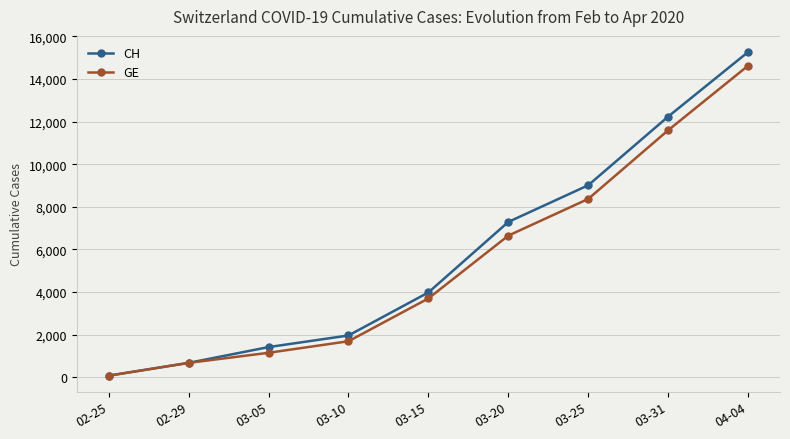

What value does the CH series have at 03-20?

7289